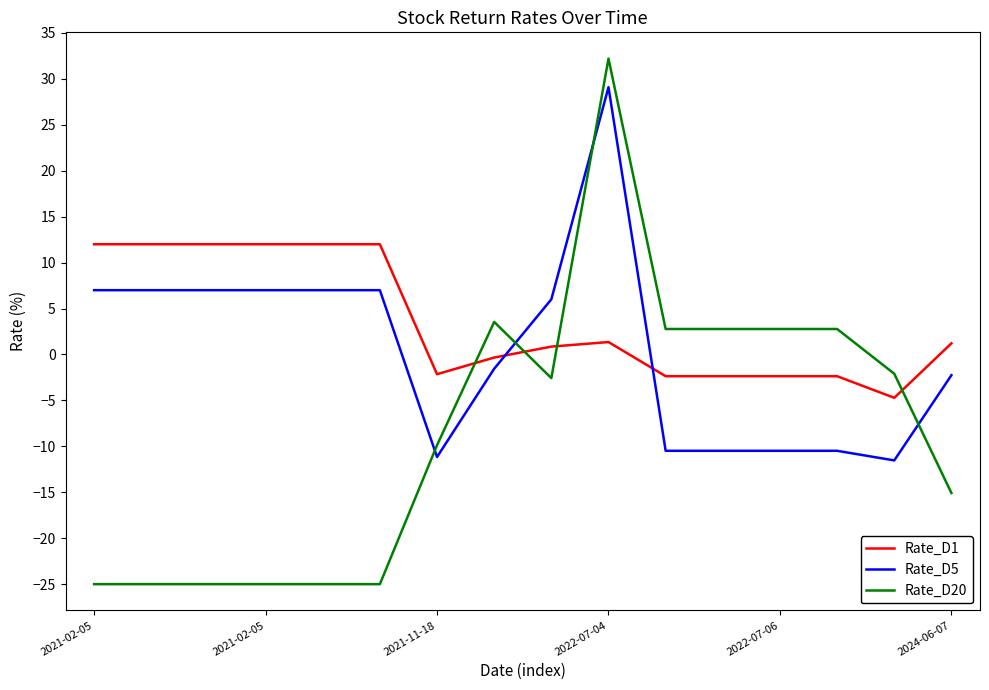

After their last crossing, which series has the higher values: Rate_D20 or Rate_D1?

Rate_D1